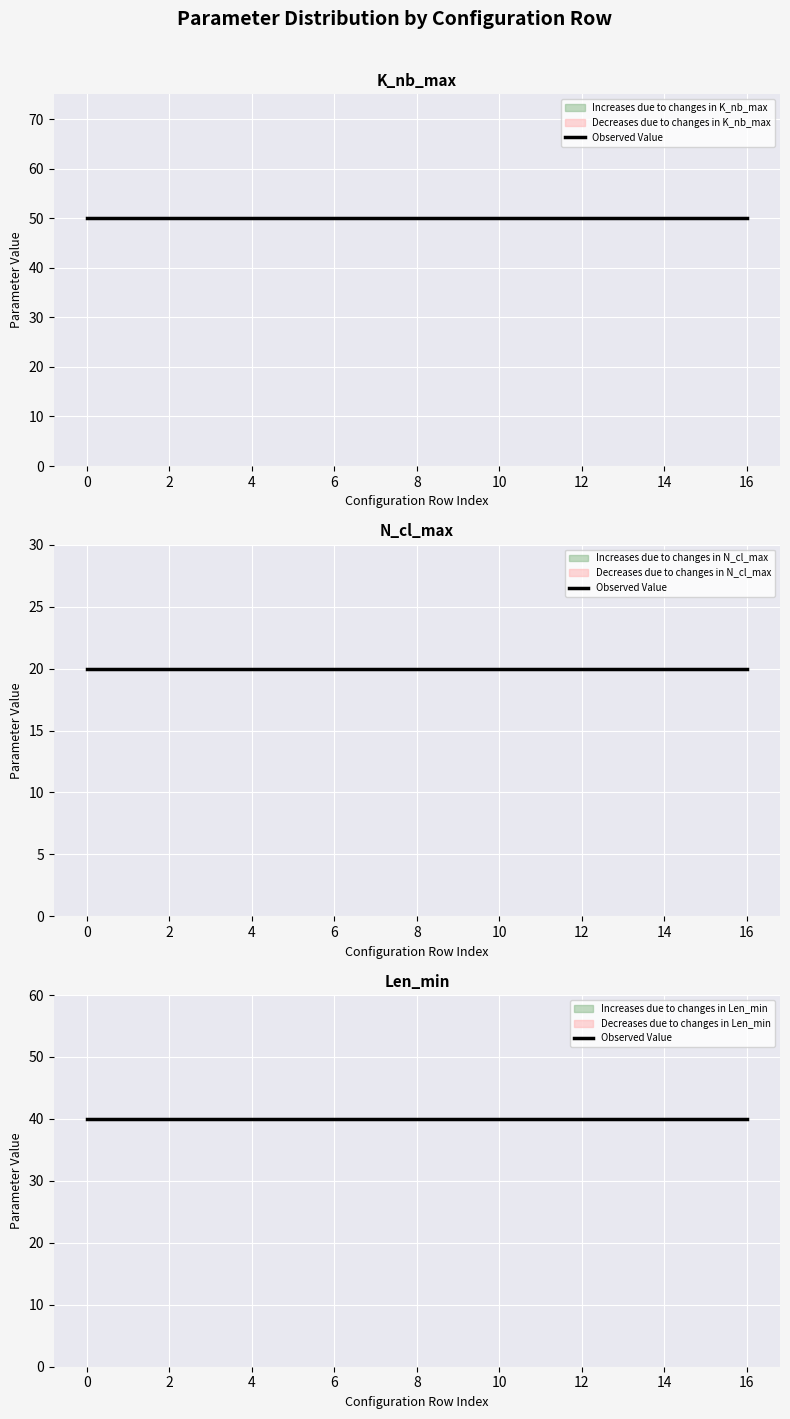

Rank the series by their average value, from lowest to highest.

N_cl_max, Len_min, K_nb_max